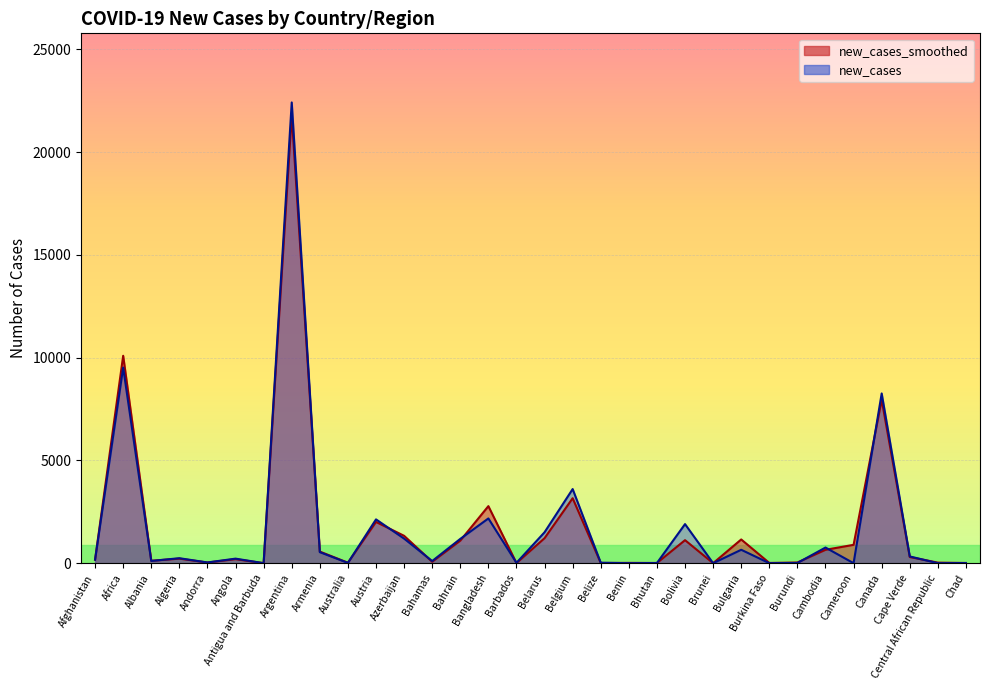

Which series has the largest total across all categories?

new_cases